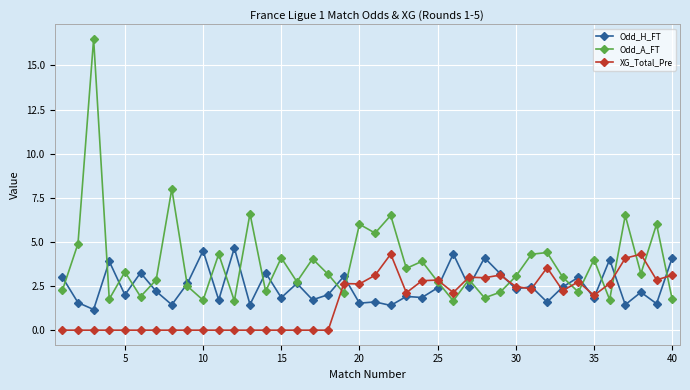

Which series has the largest total across all categories?

Odd_A_FT